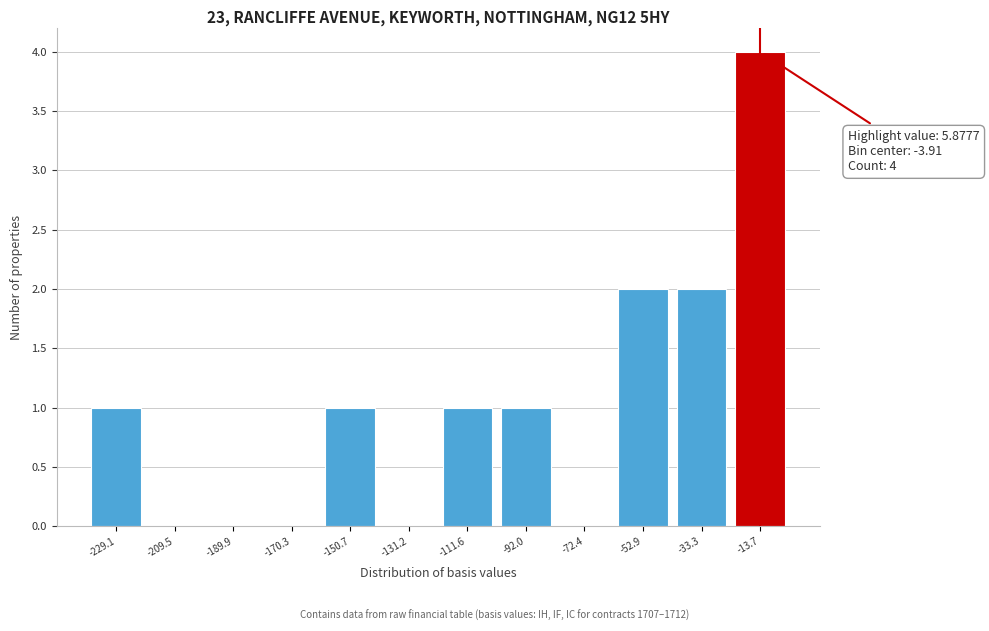

Reading left to right, extract all data points from this chart.

-229.1=1	-209.5=0	-189.9=0	-170.3=0	-150.7=1	-131.2=0	-111.6=1	-92.0=1	-72.4=0	-52.9=2	-33.3=2	-13.7=4